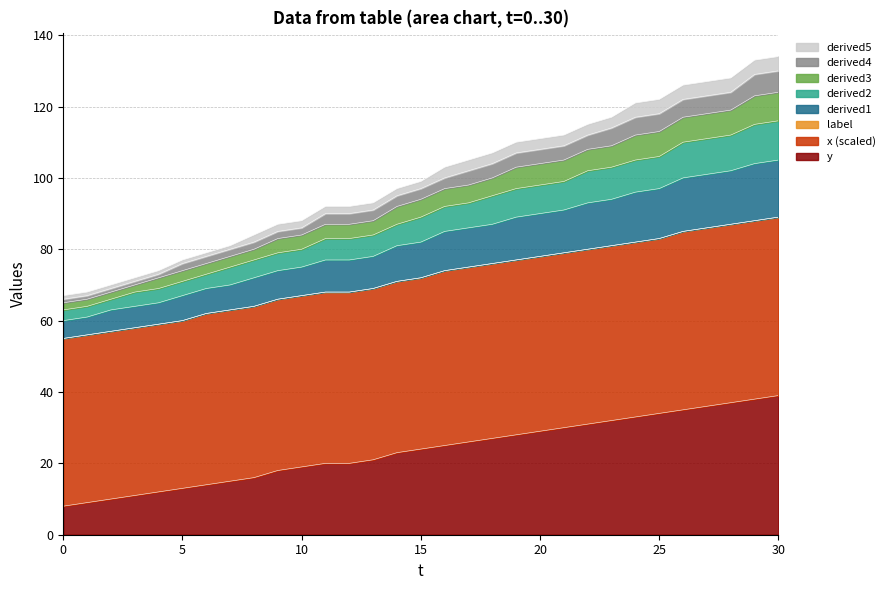

Does the chart display data point markers on the line(s)?

No